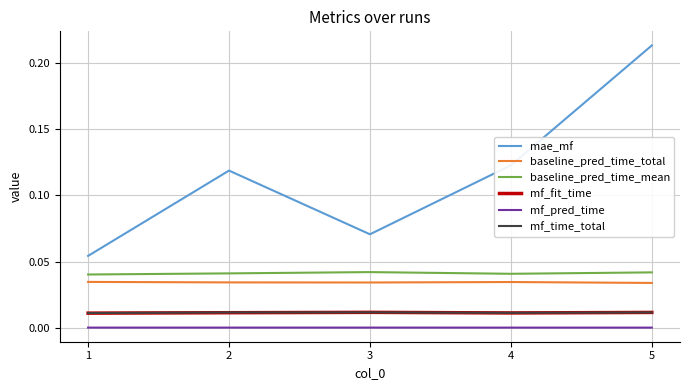

Which category has the highest value in the mae_mf series?

5